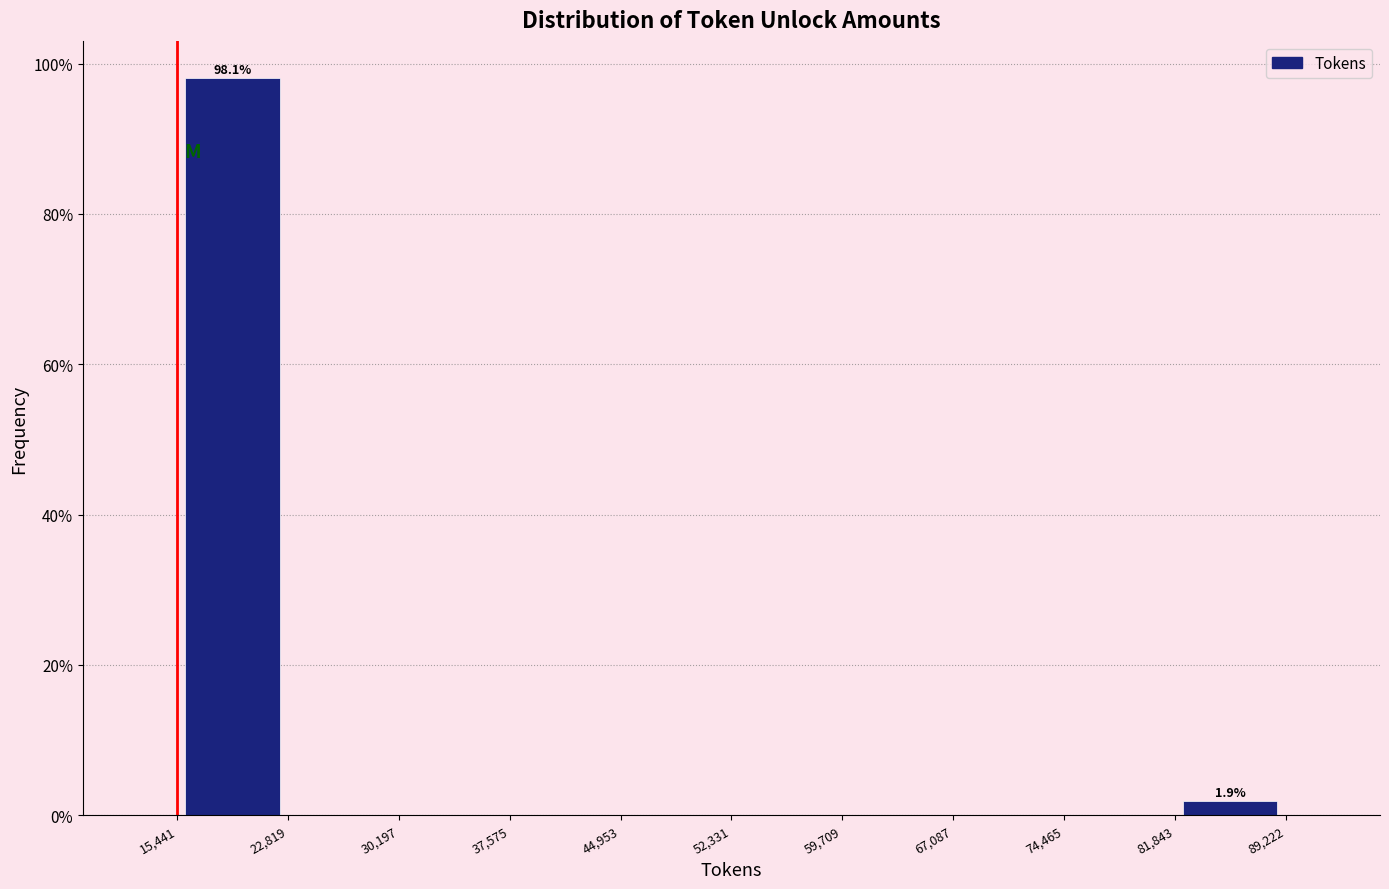

Which range on the x-axis has the tallest bar?

15,441 to 22,819